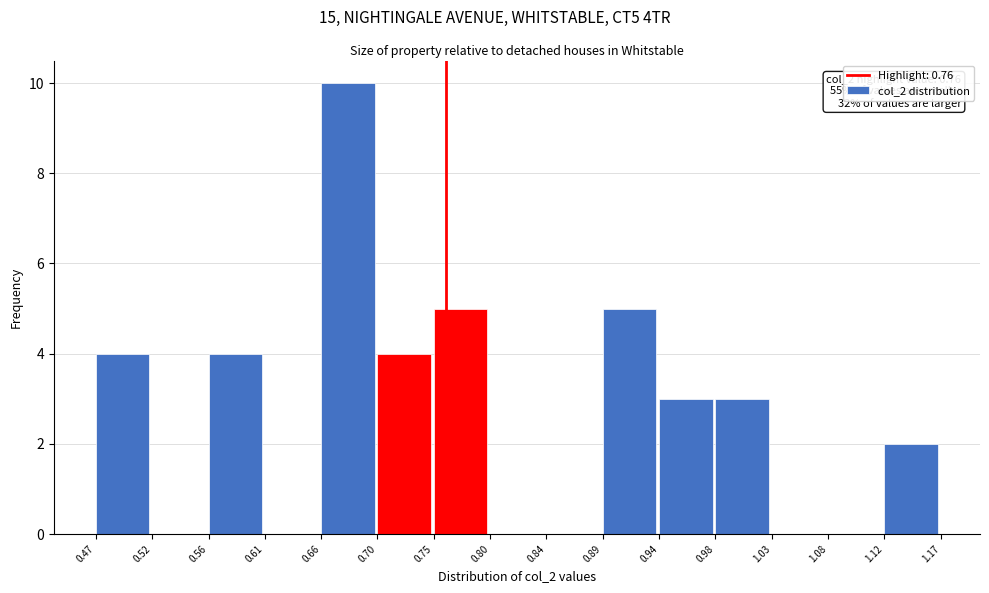

Which range on the x-axis has the tallest bar?

0.66 to 0.70